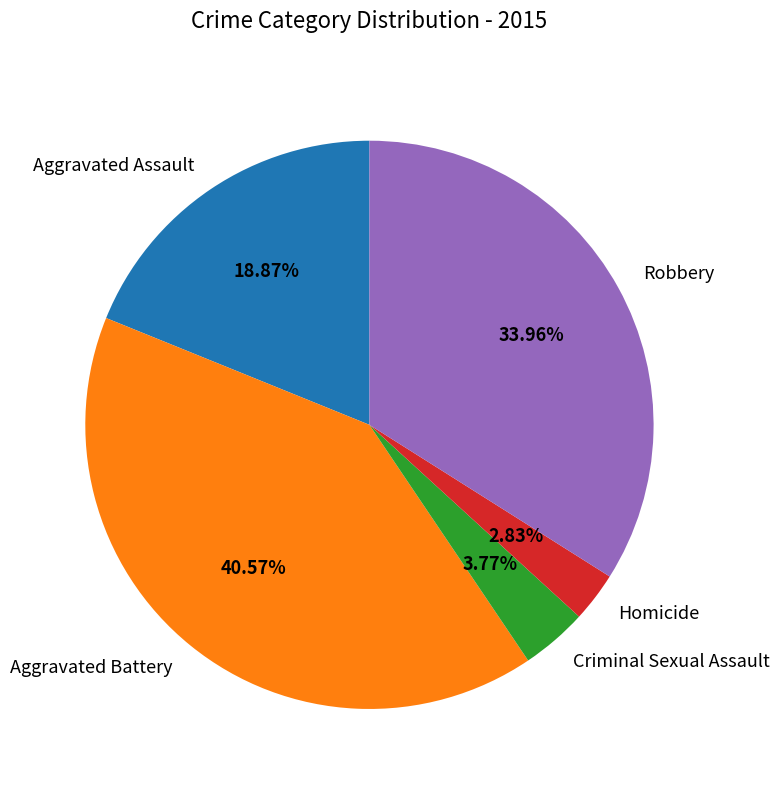

True or false: Robbery accounts for 34% of the total.

True